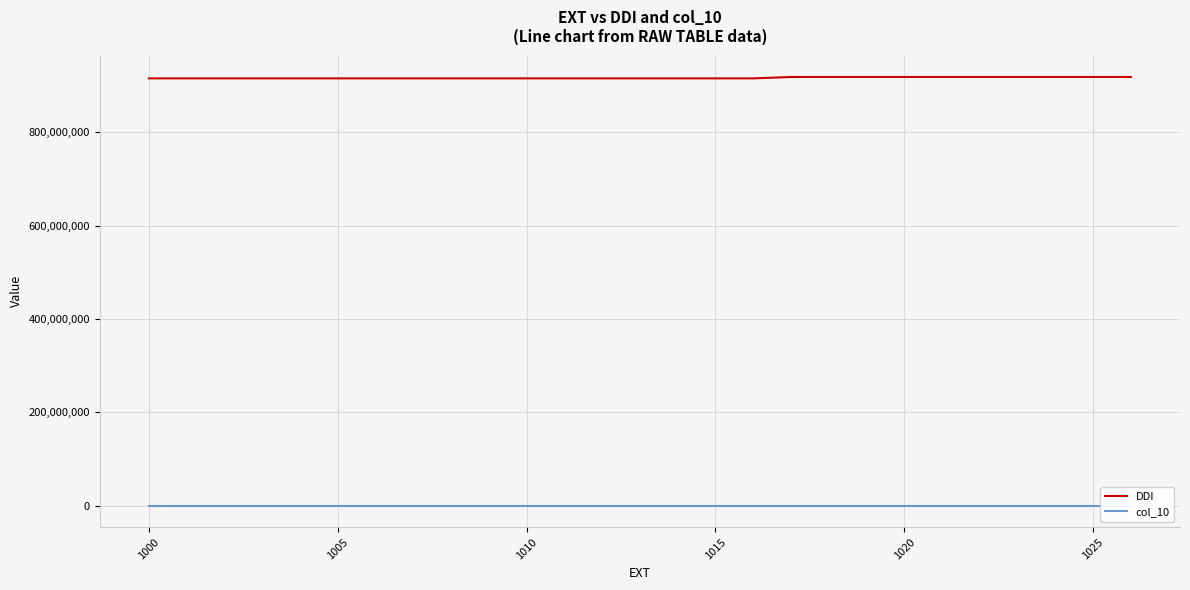

What is the smallest value displayed?

3000